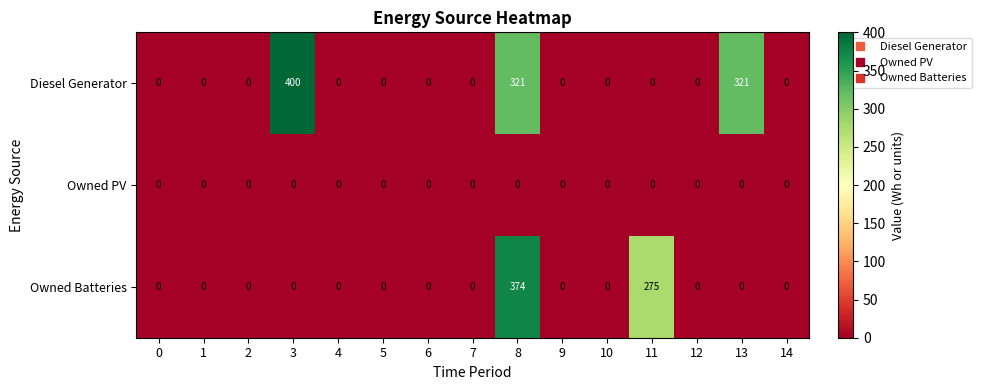

Which series has the widest spread of values?

Diesel Generator